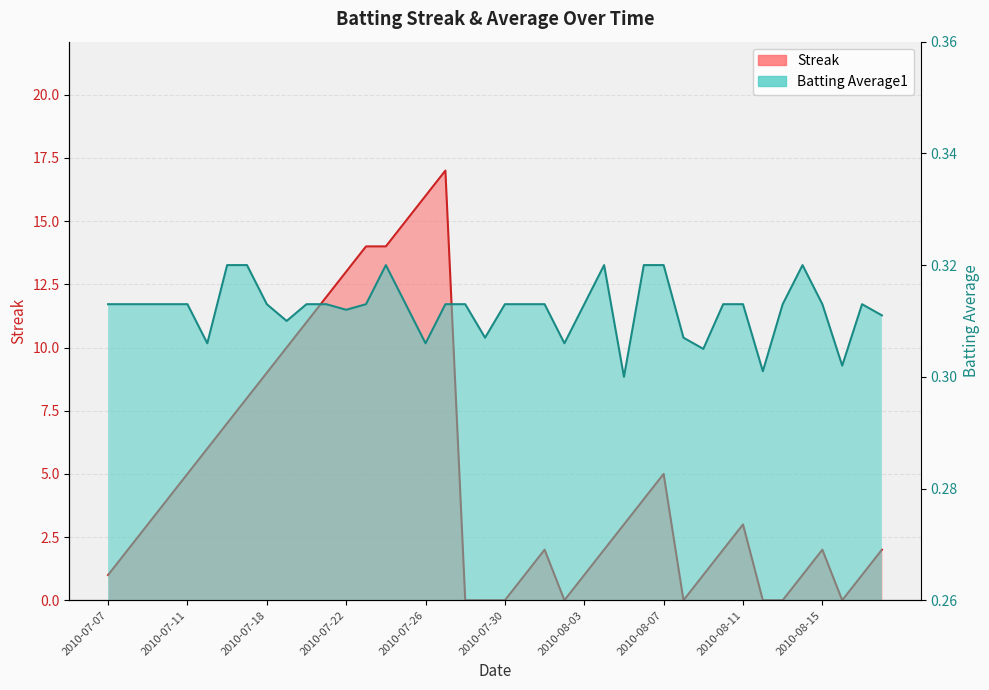

What is the average value of the Batting Average1 series?

0.3